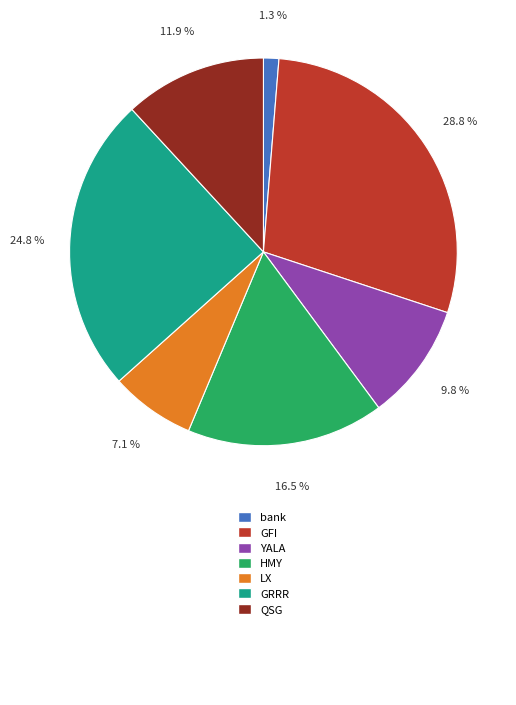

Does any single category account for the majority?

No